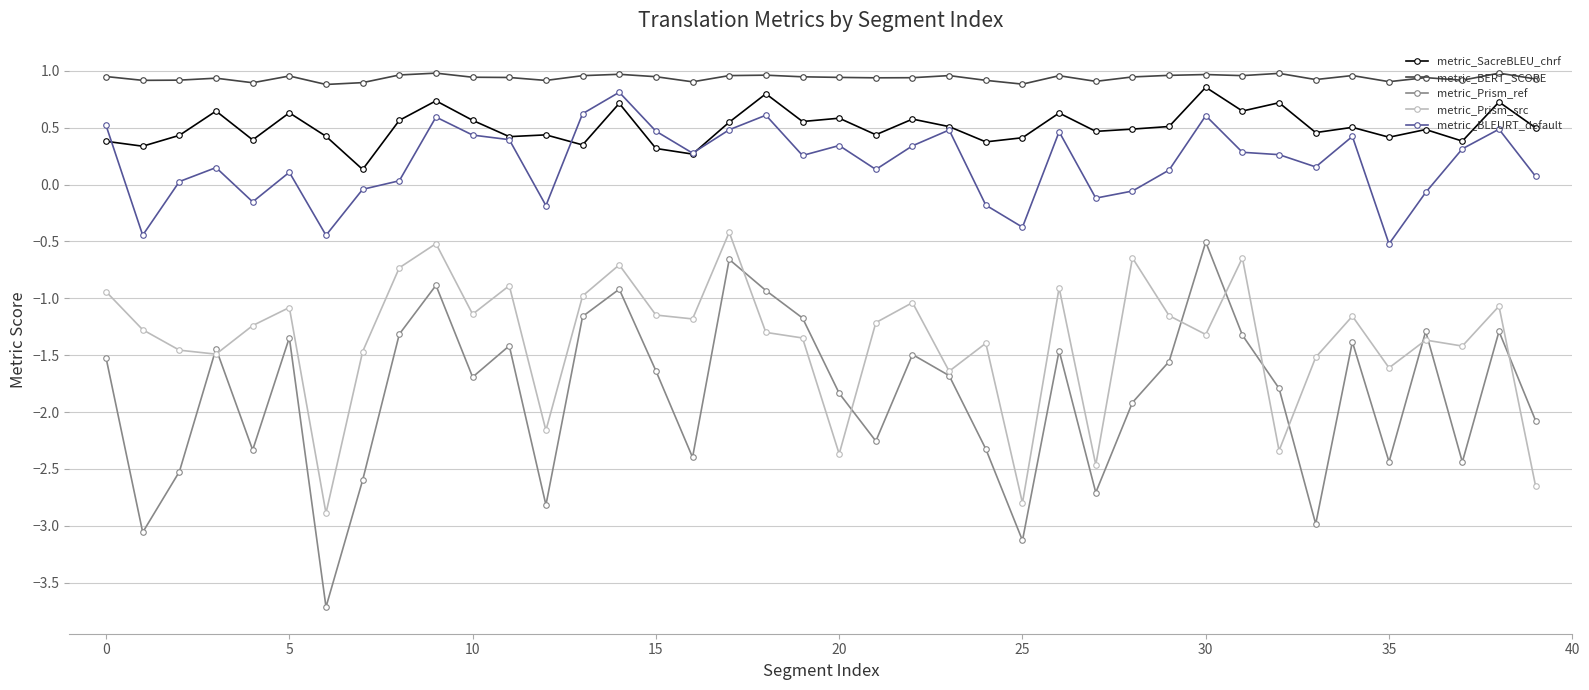

What are all the series names shown in the legend?

metric_SacreBLEU_chrf, metric_BERT_SCORE, metric_Prism_ref, metric_Prism_src, metric_BLEURT_default